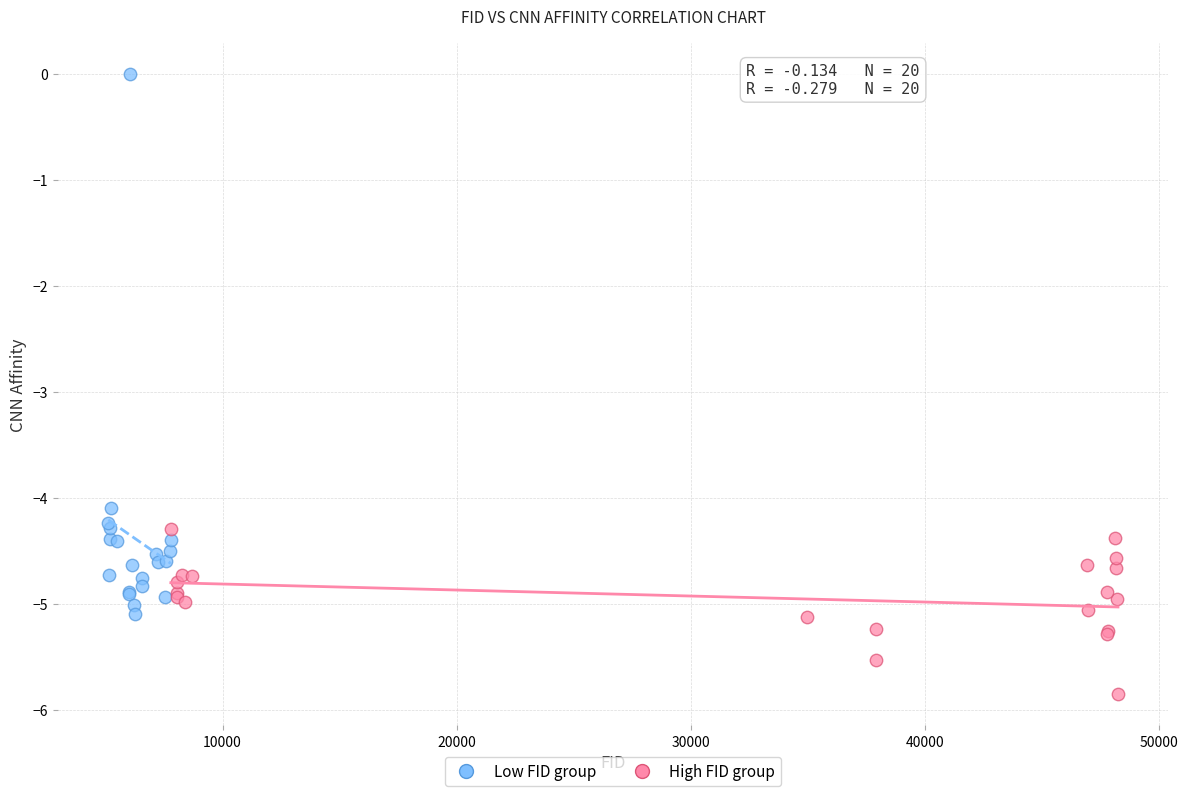

Which series reaches the maximum Y coordinate?

Low FID group